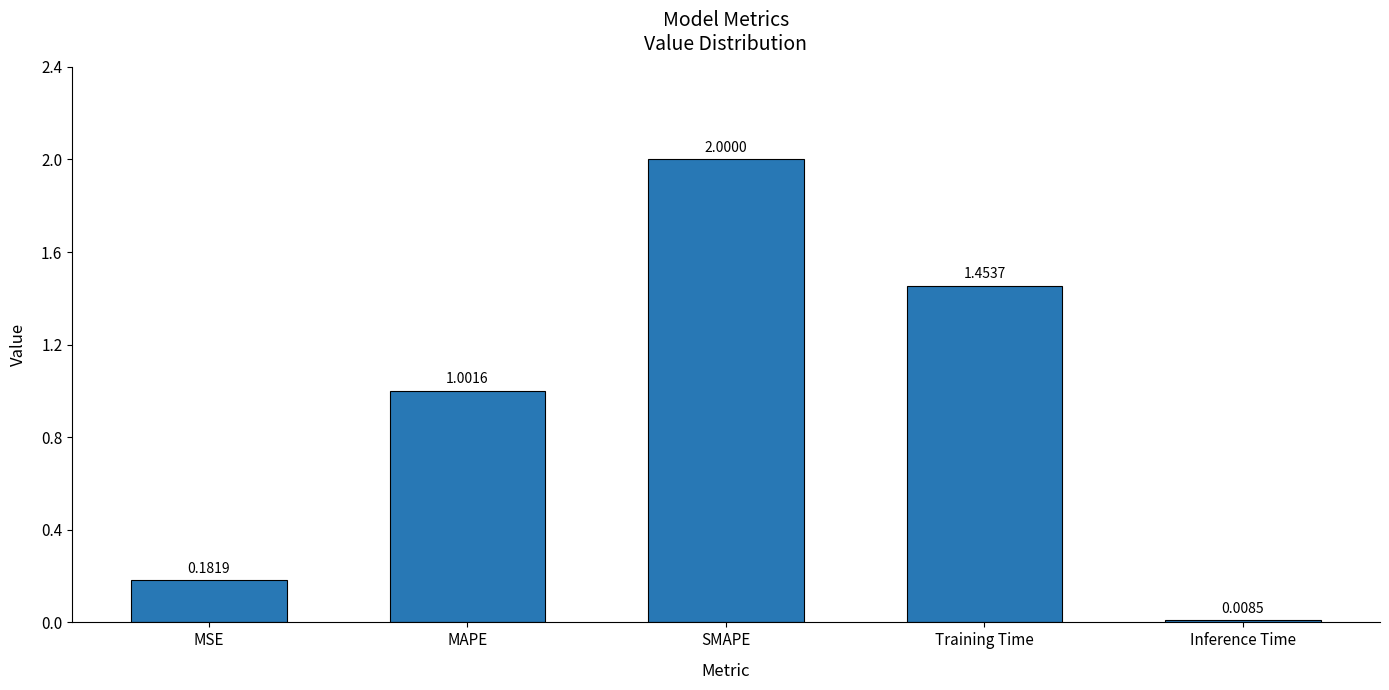

What is the difference between the maximum and minimum values?

2.0